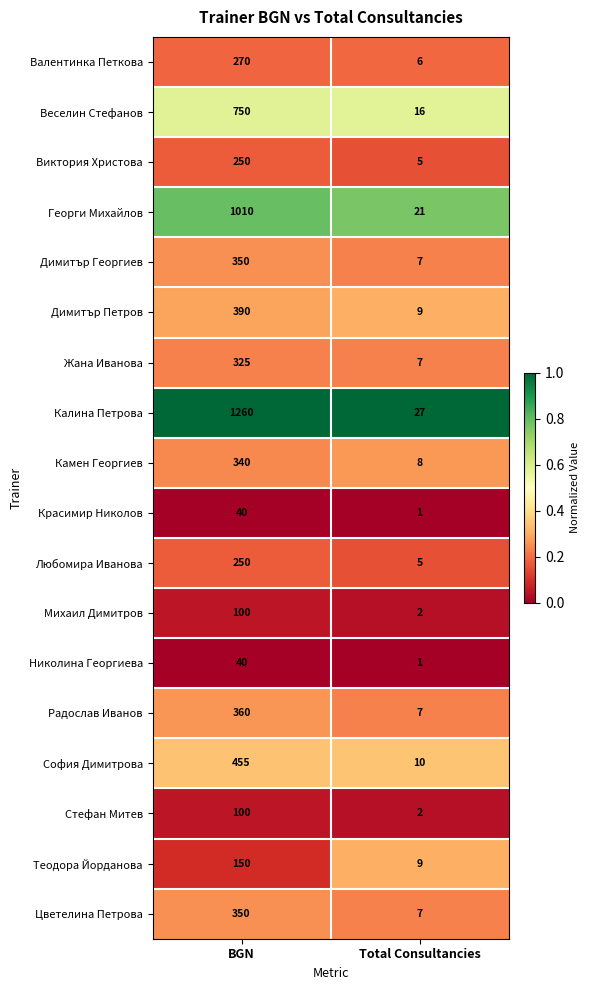

Which series has the largest total across all categories?

Калина Петрова